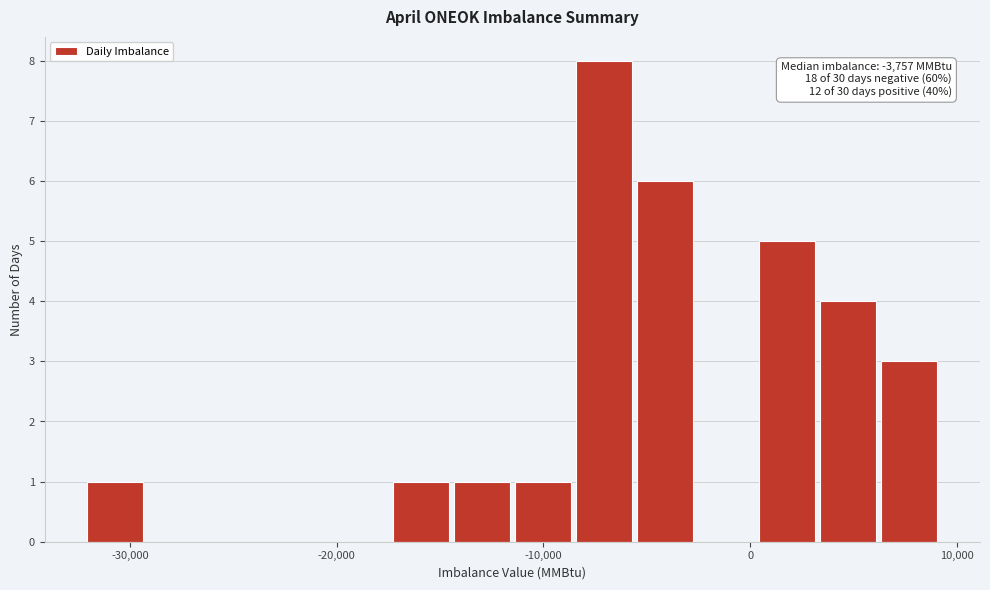

Read against the x-axis, roughly where is the centre of the tallest bar?

-7000